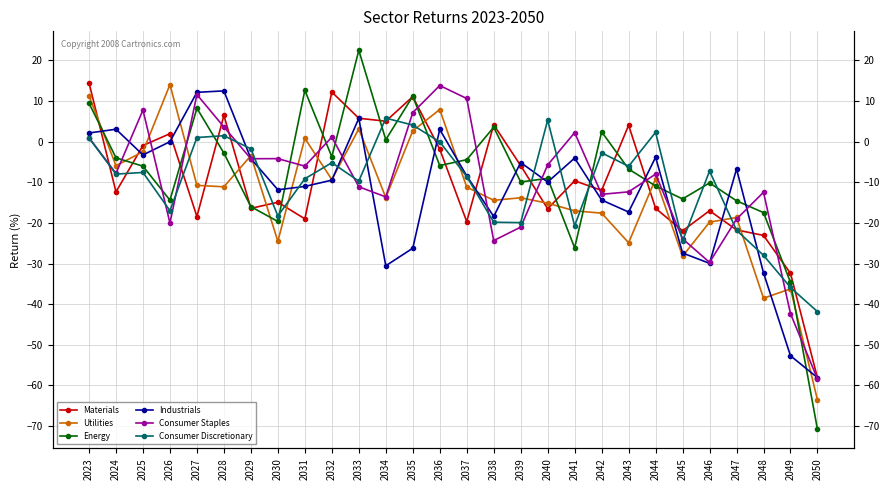

What value does the Materials series have at 2039?

-5.9